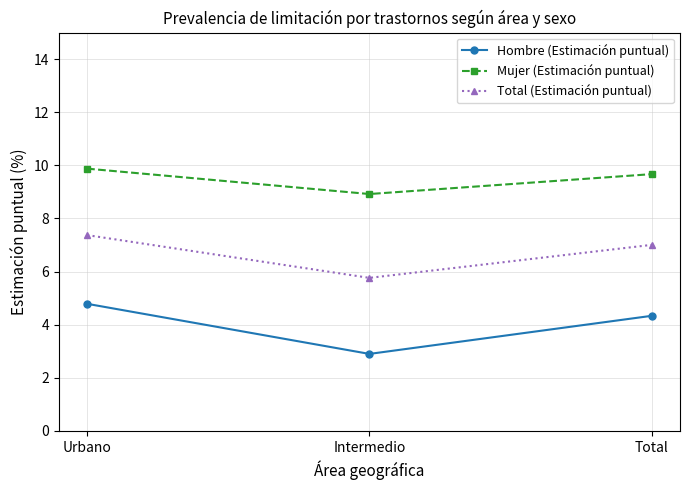

What is the spread (max minus min) of values at Total?

5.3